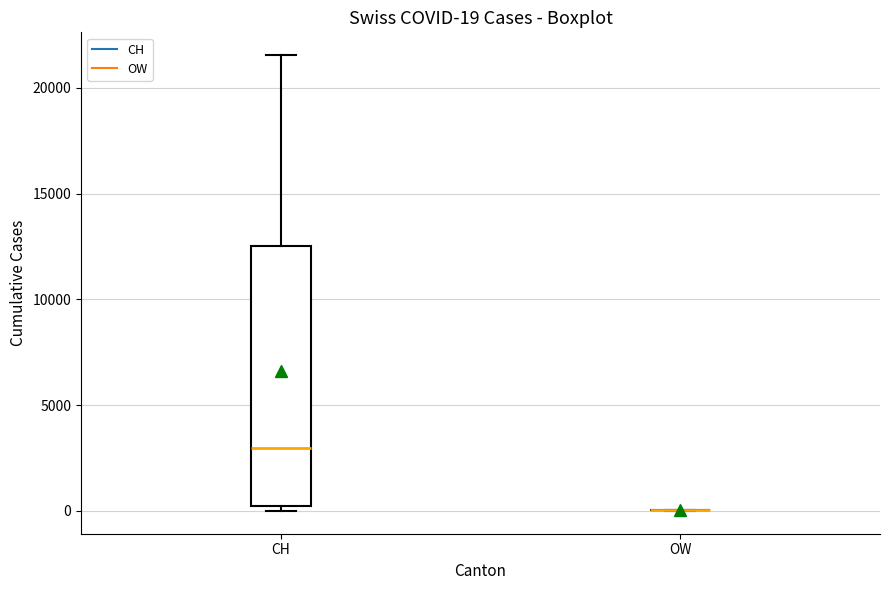

Which box is the tallest, from its lower edge to its upper edge?

CH